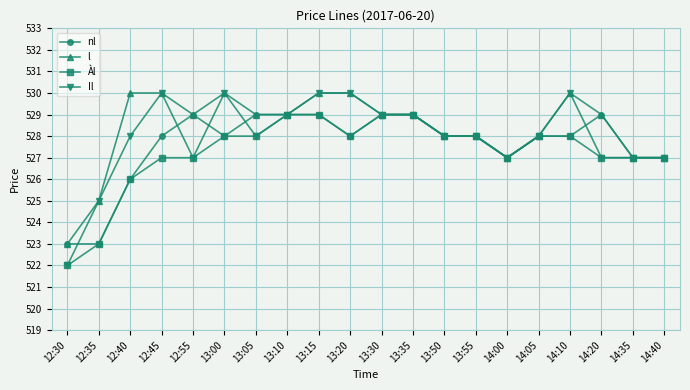

What is the difference between the Il values at 12:55 and 12:45?

3